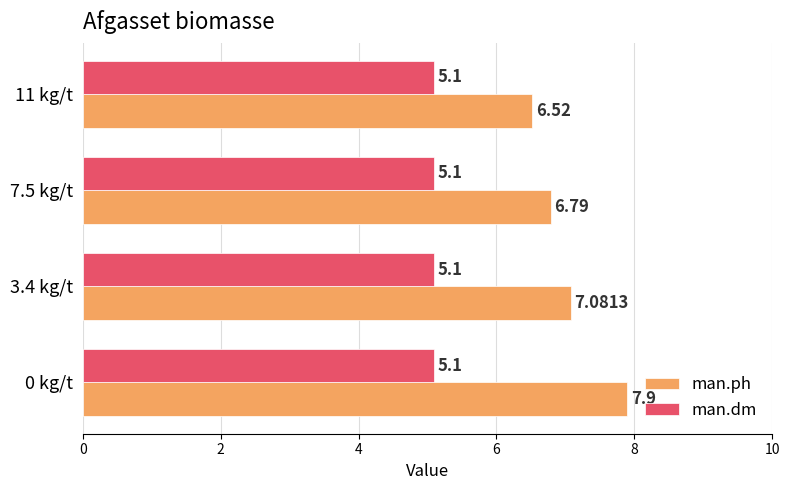

Between 7.5 kg/t and 11 kg/t, which series saw the biggest shift?

man.ph